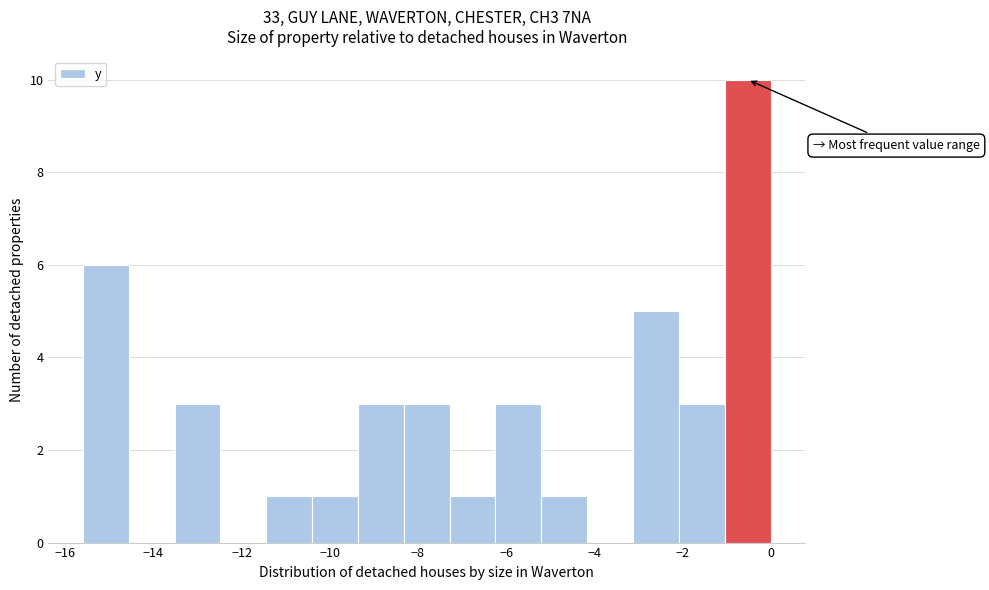

What is the height of the bar covering -15.60 to -14.56 on the x-axis? Neither the bar edges nor the heights are printed on the chart, so give them approximately, as read against the axes.

6